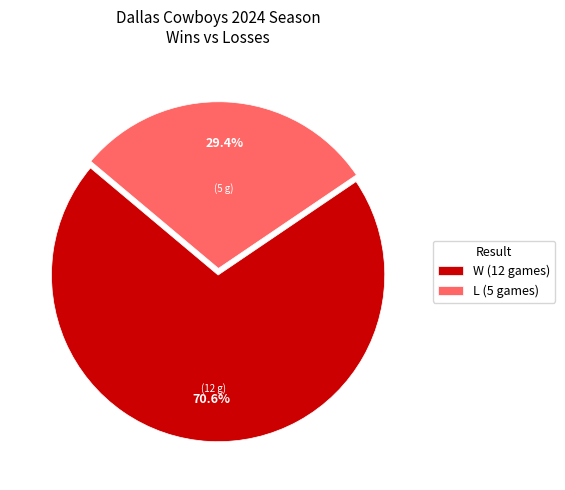

Is there any slice that represents more than half of the pie?

Yes